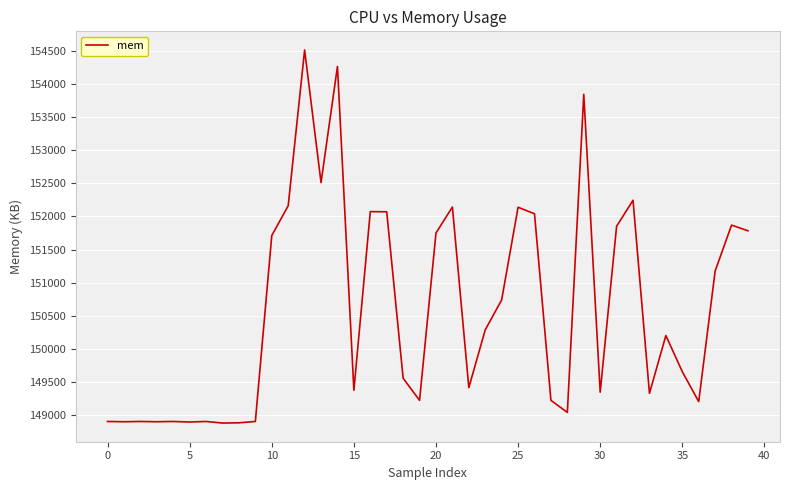

What is the maximum value shown in the chart?

154514